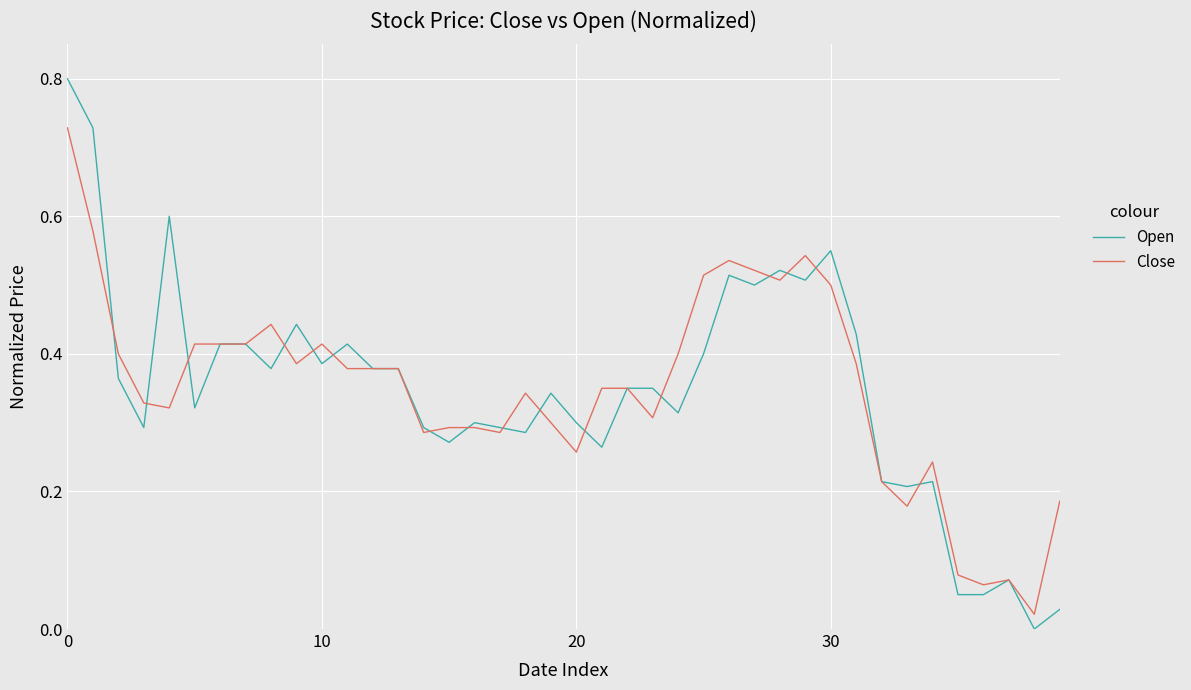

Which series has the widest spread of values?

Open